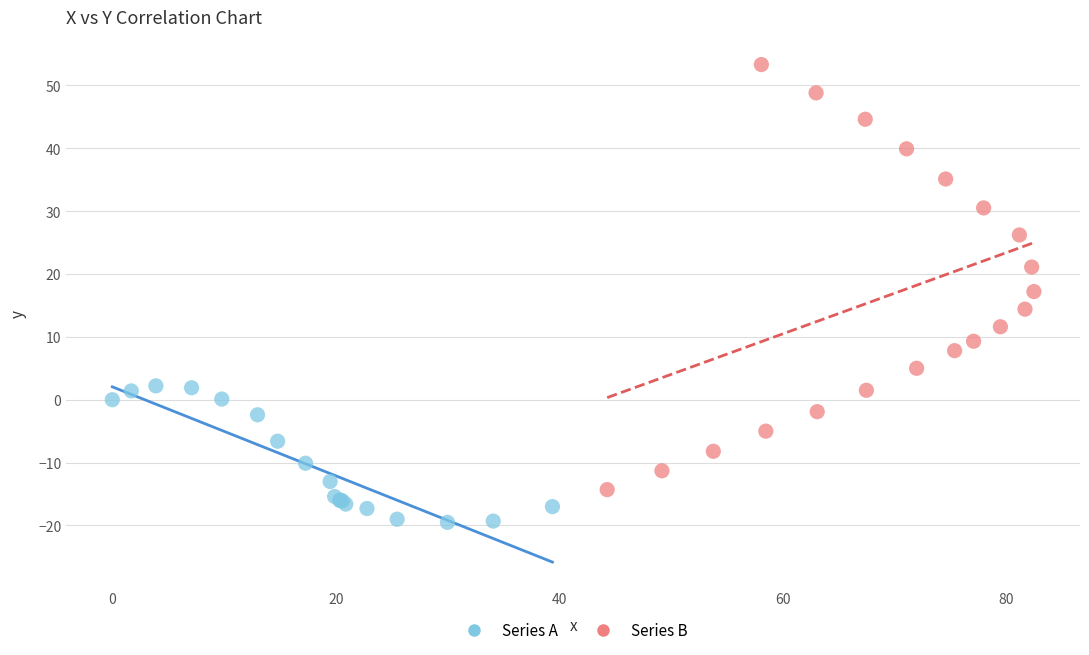

Which series reaches the minimum Y coordinate?

Series A